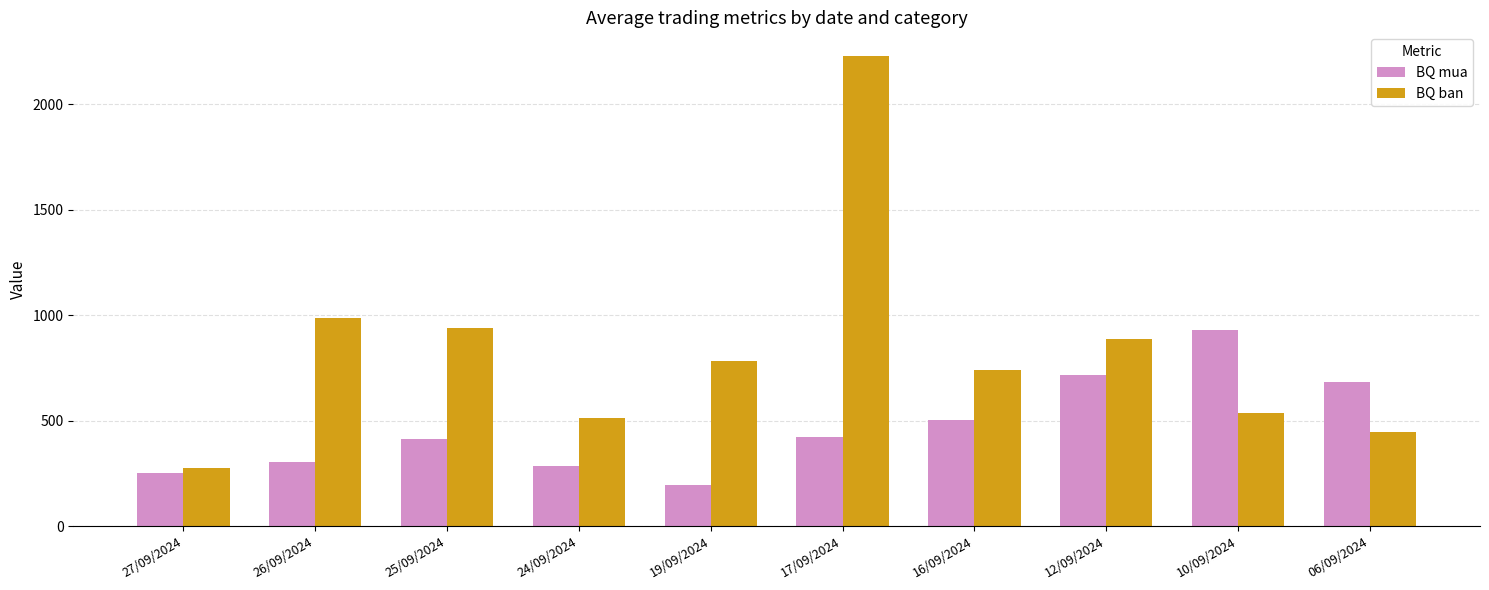

What is the difference between the second highest and minimum values in the BQ ban series?

711